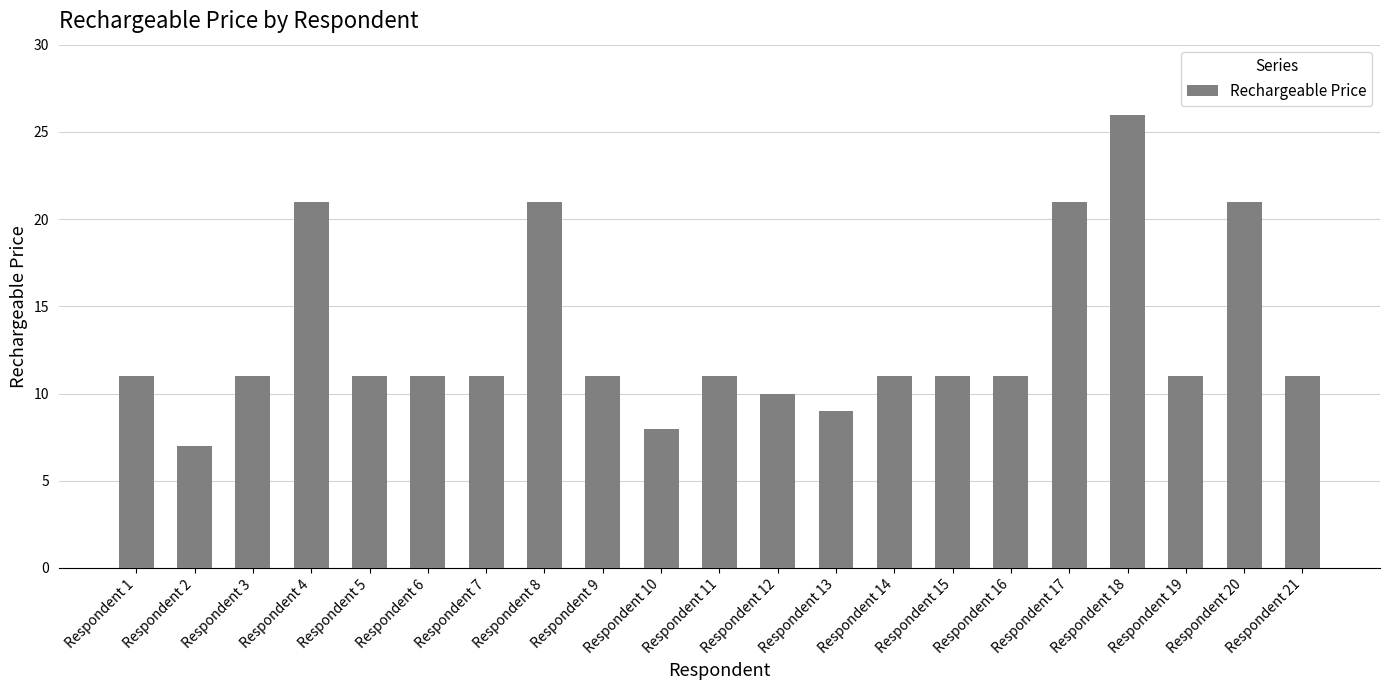

How many data points does each series have?

21